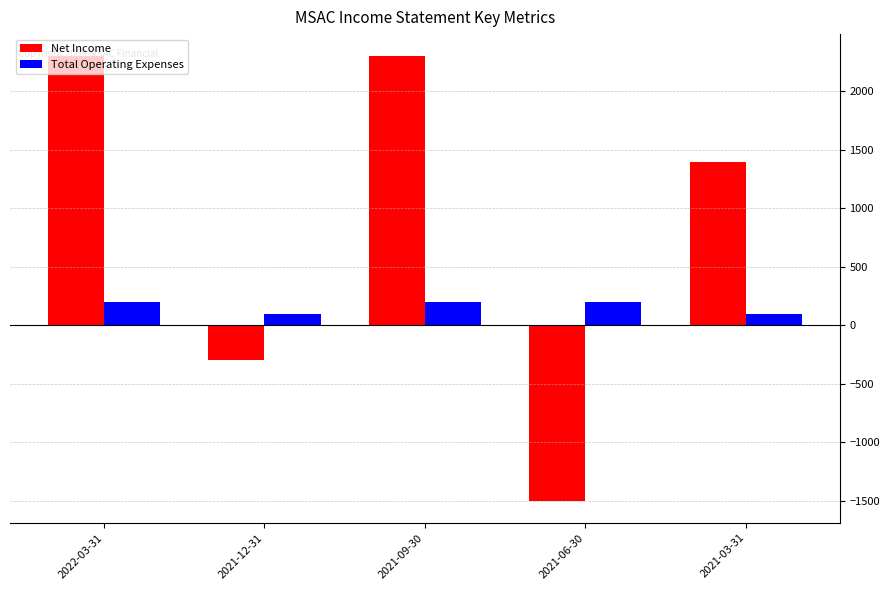

What is the difference between the highest and lowest values at 2021-06-30?

1700